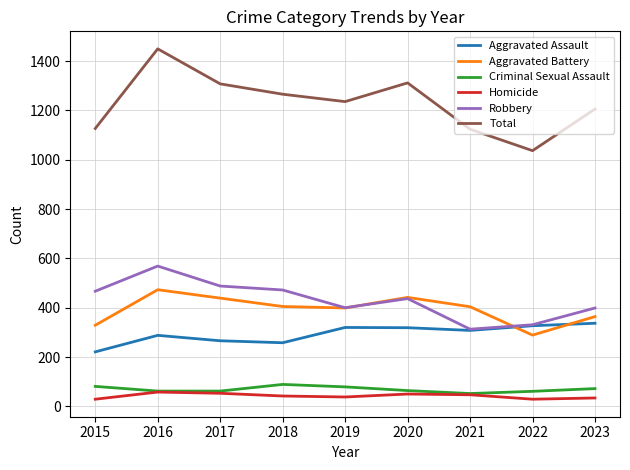

At how many categories does at least one series exceed 233?

9